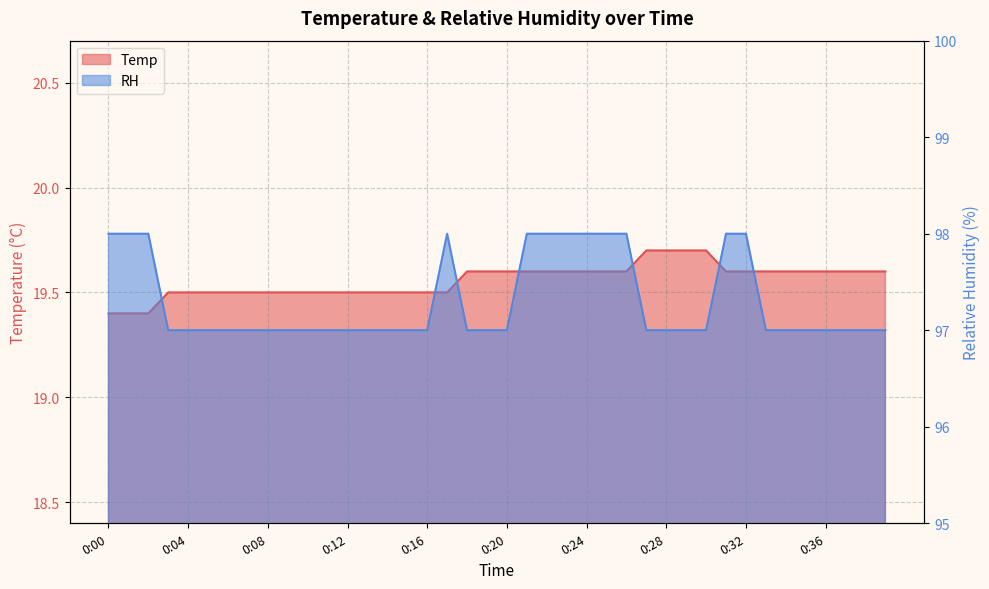

The RH series shows 97.0 at 0:27. True or false?

True